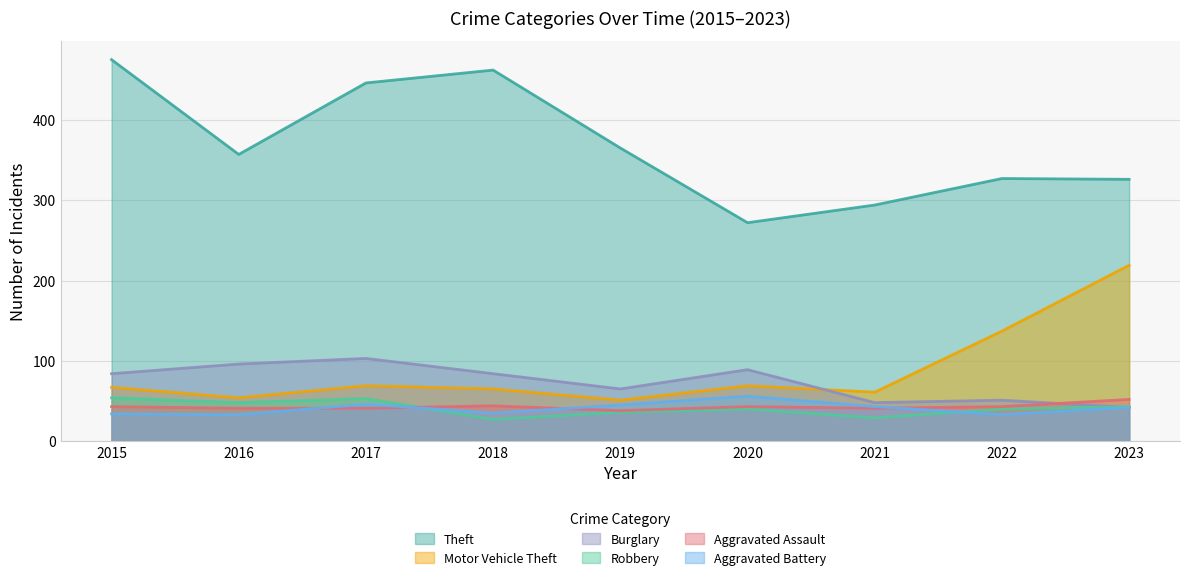

What is the approximate value of Aggravated Assault at 2020, to the nearest 10?

40